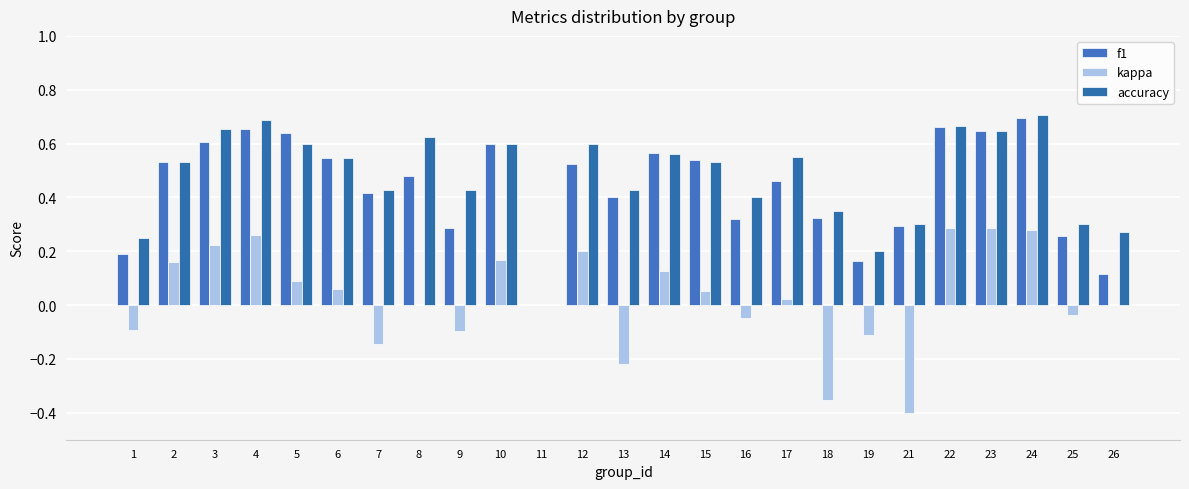

How many series are shown in this chart?

3